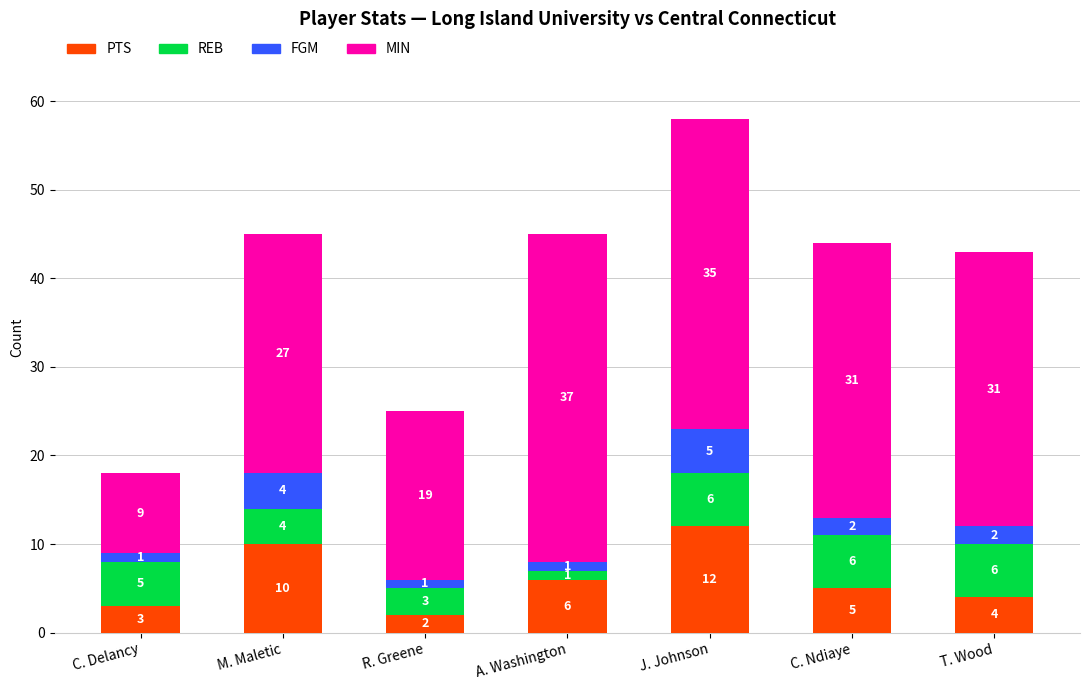

At which category is the sum across all series the highest?

J. Johnson